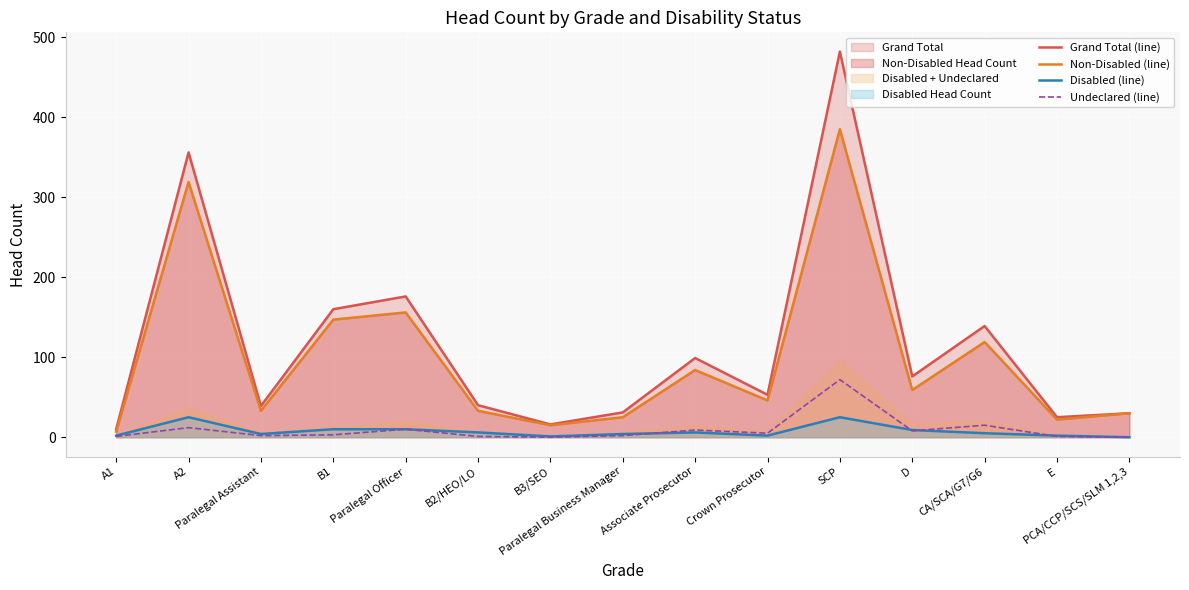

True or false: Non-Disabled (line) and Disabled (line) cross at least once.

False